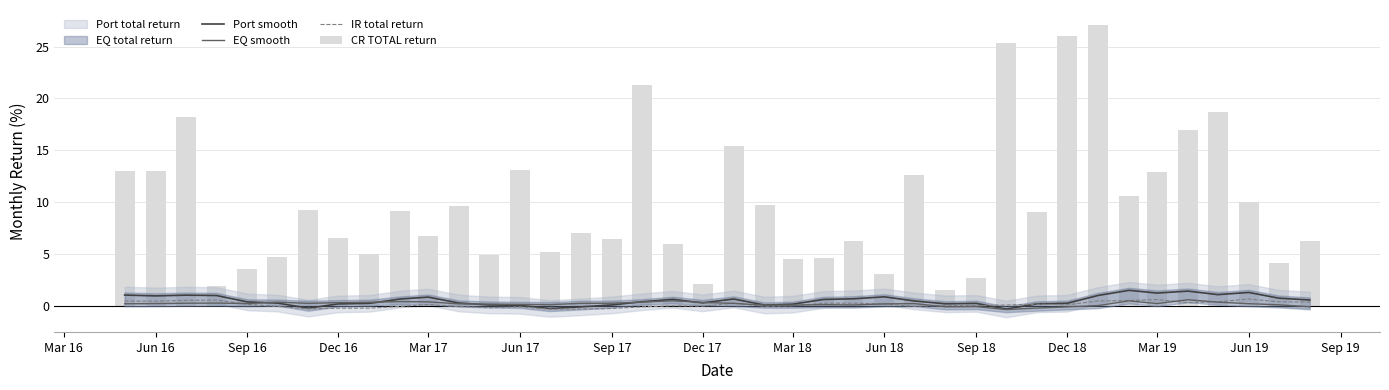

What is the greatest value displayed?

27.1